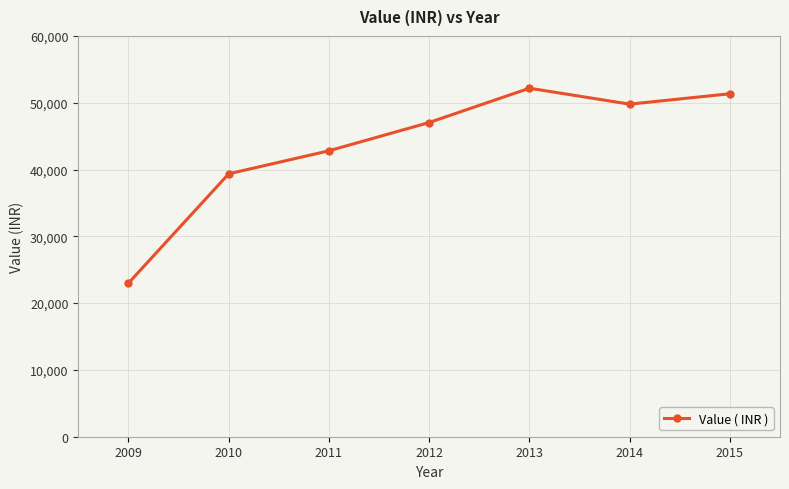

The value at 2014 is 70176. True or false?

False